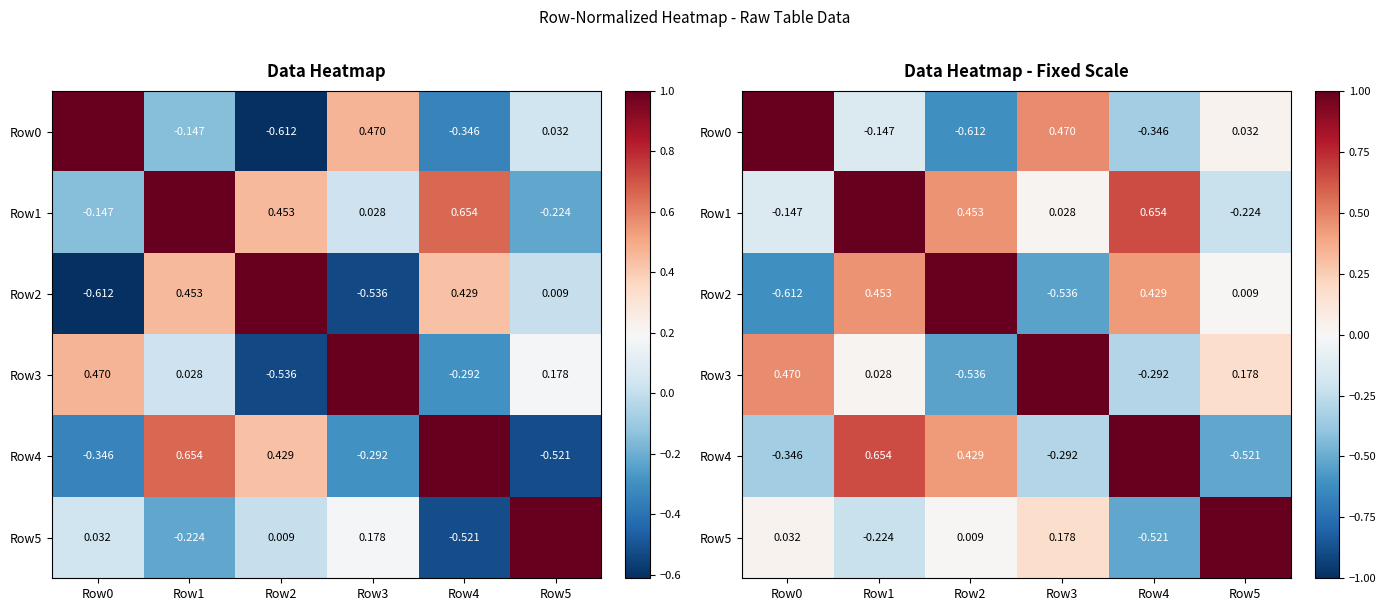

At which label is Row5 closest to 0?

Row2